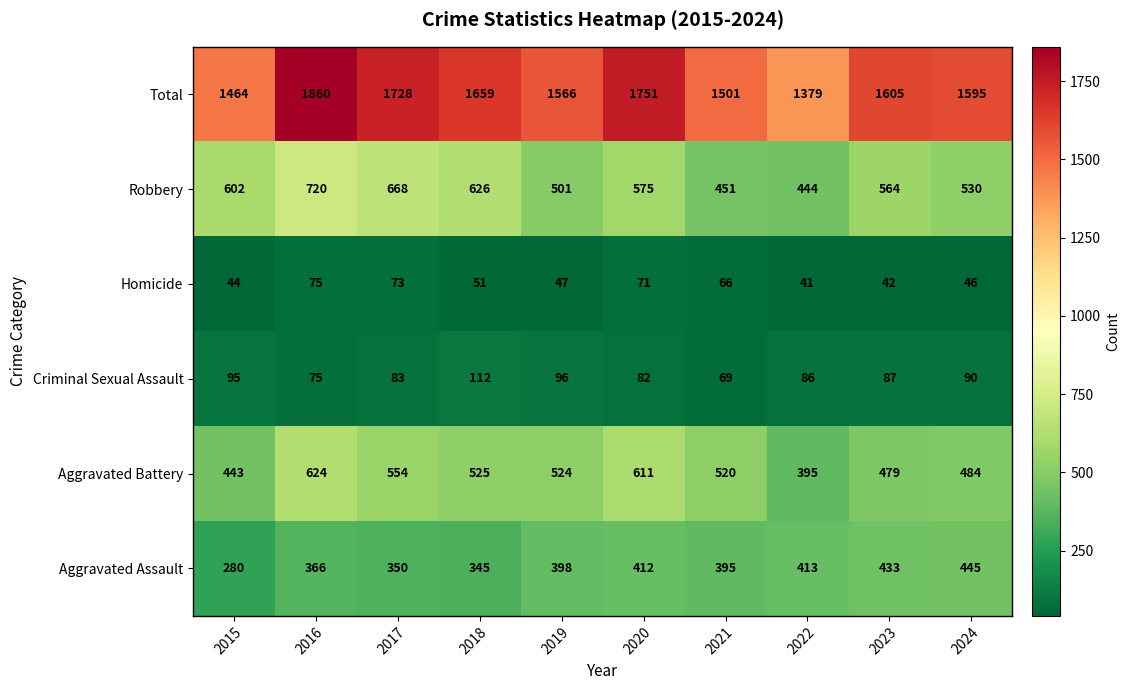

What is the smallest value displayed?

41